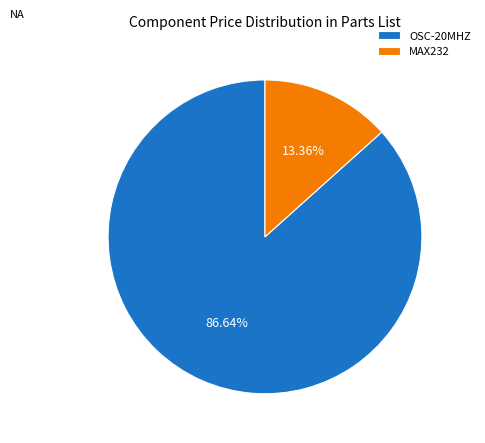

The MAX232 slice represents 13% of the pie. True or false?

True